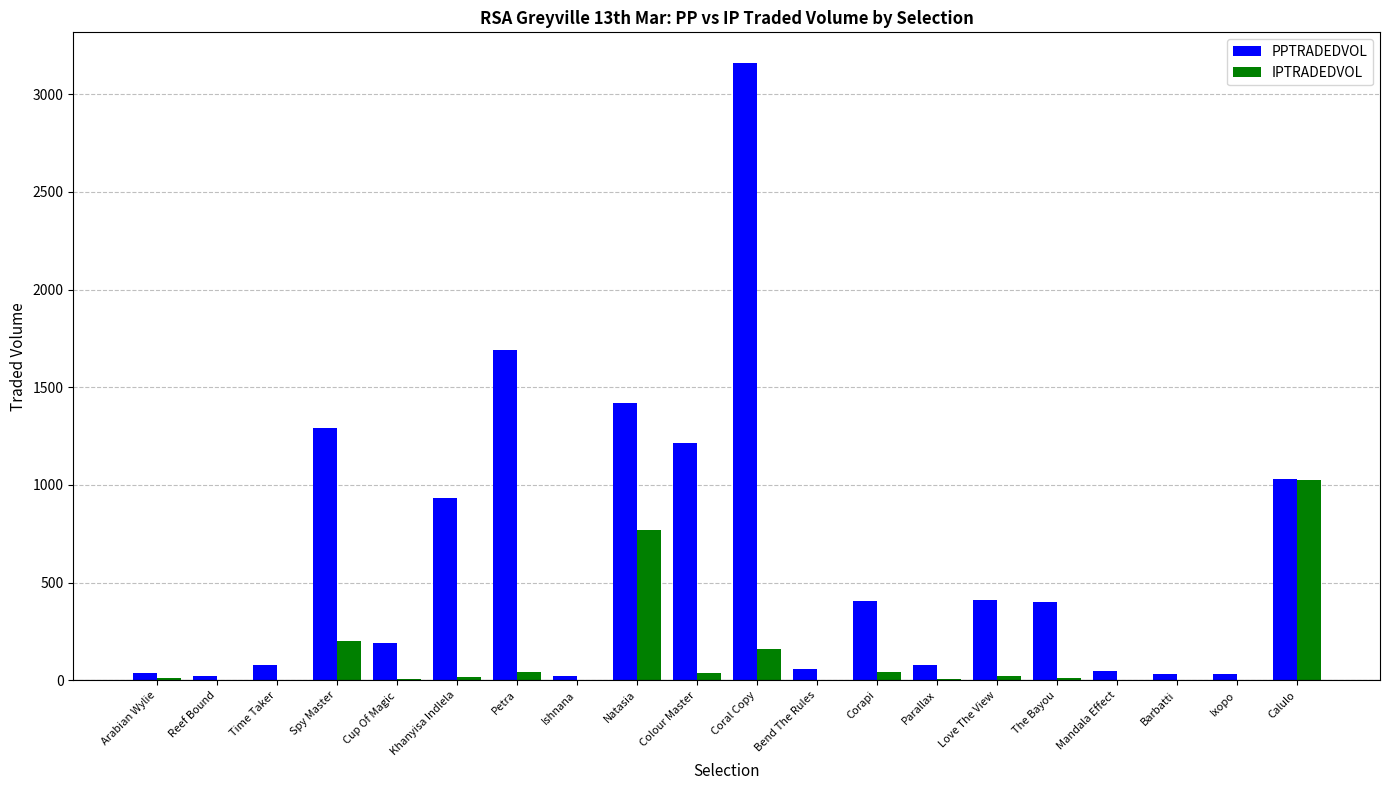

What is the sum of all PPTRADEDVOL values?

12545.7